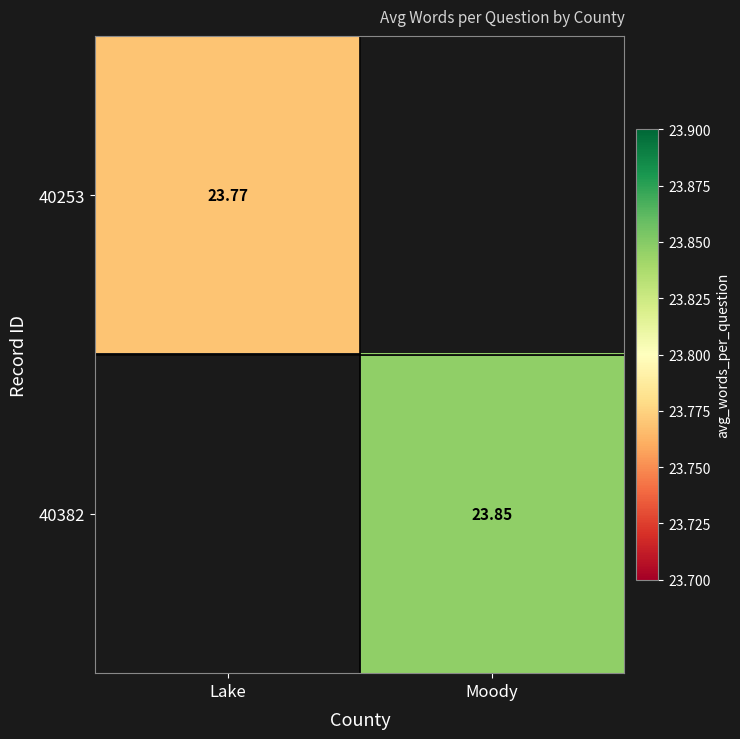

Is the value of 40253 at Lake greater than the value of 40382 at Moody?

No